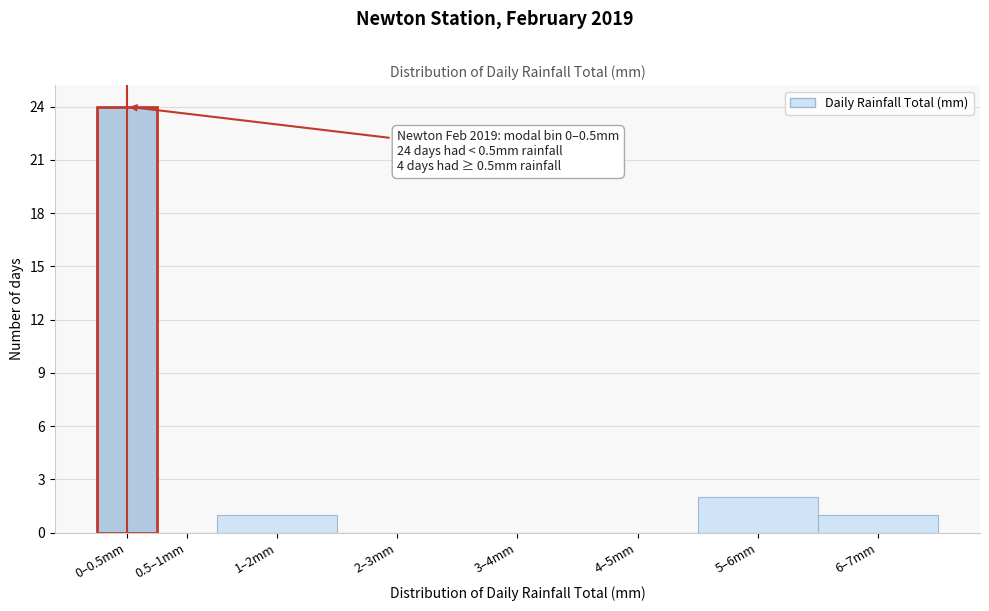

Reading right to left, transcribe all the data shown in this chart.

6–7mm=1	5–6mm=2	4–5mm=0	3–4mm=0	2–3mm=0	1–2mm=1	0.5–1mm=0	0–0.5mm=24